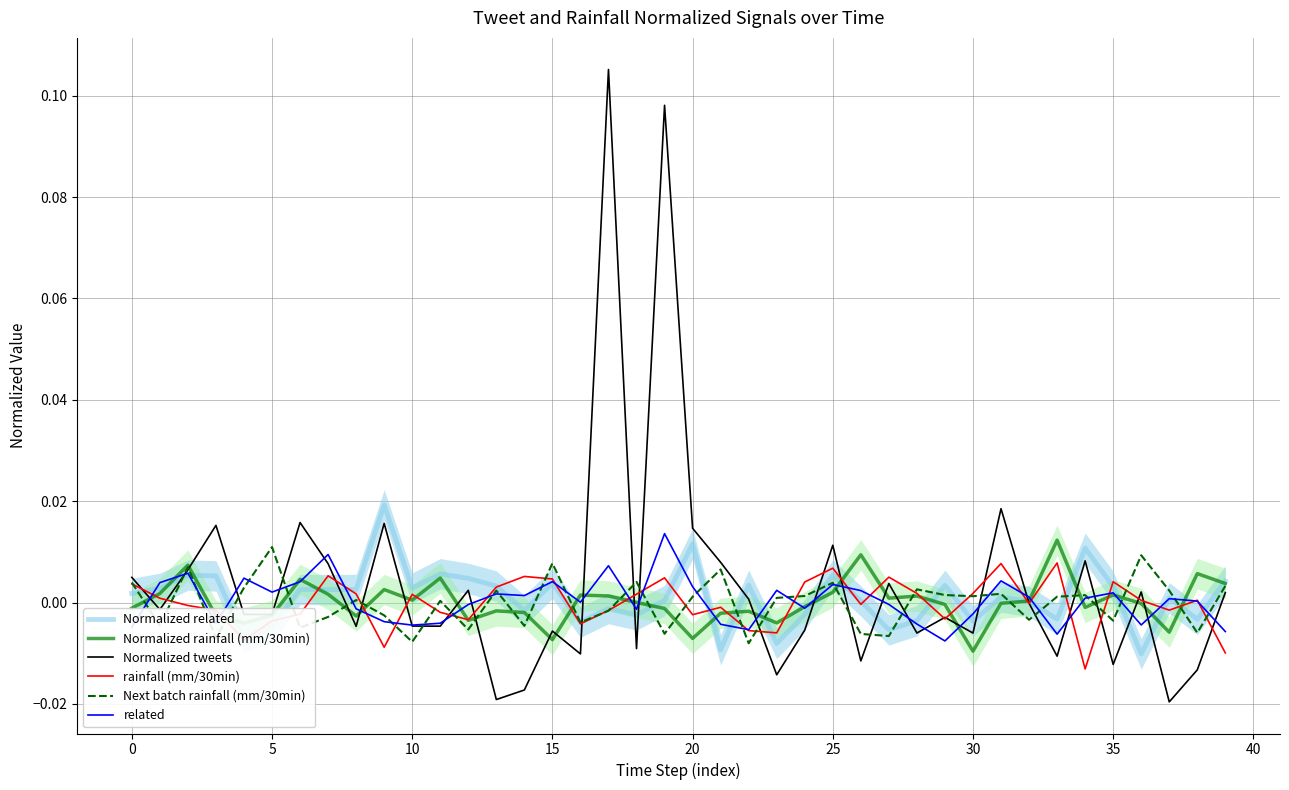

After their last crossing, which series has the higher values: Normalized tweets or Normalized rainfall (mm/30min)?

Normalized rainfall (mm/30min)